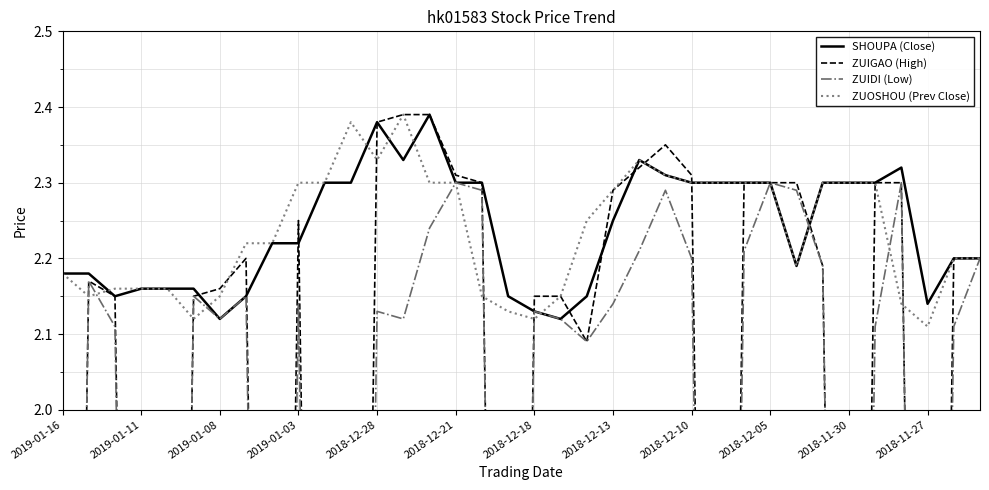

At 22, list the series in order from largest to smallest.

SHOUPA (Close), ZUOSHOU (Prev Close), ZUIGAO (High), ZUIDI (Low)